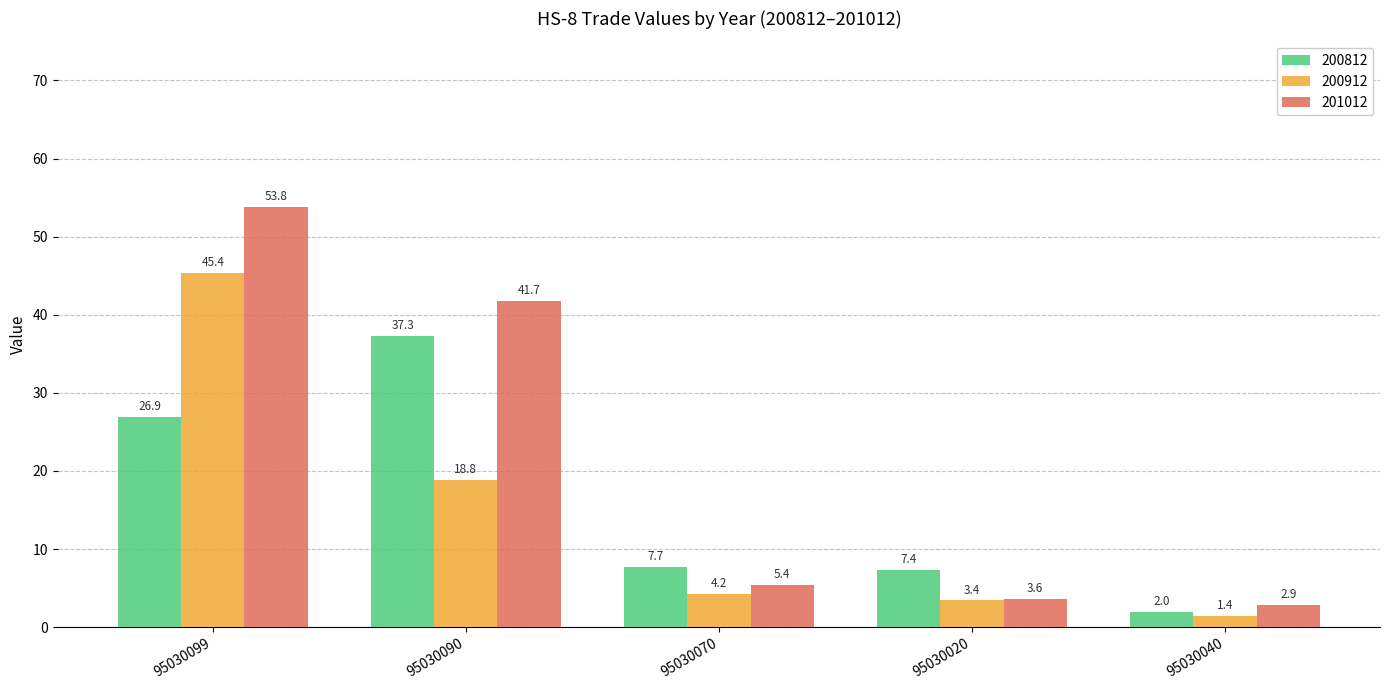

What is the label of the 2nd bar from the left?

95030090